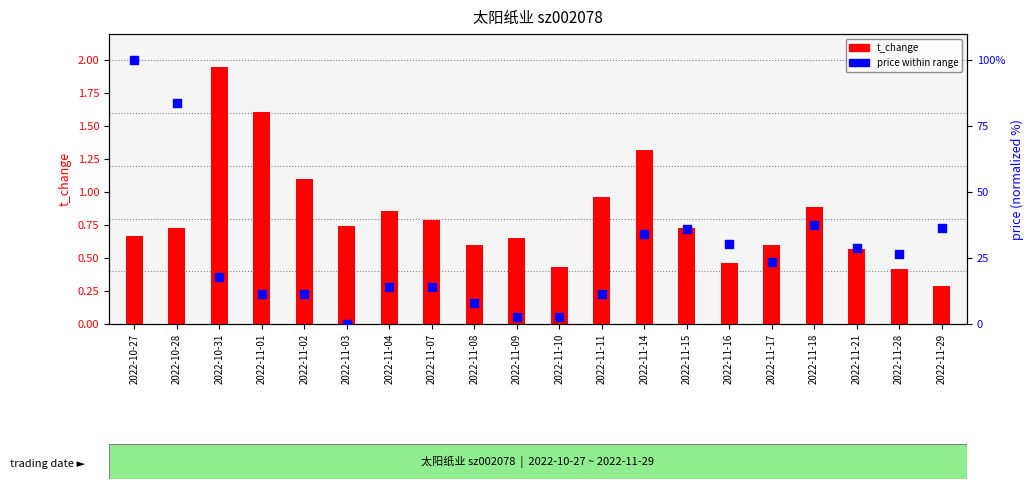

Which series has the widest spread of Y values?

price (normalized)